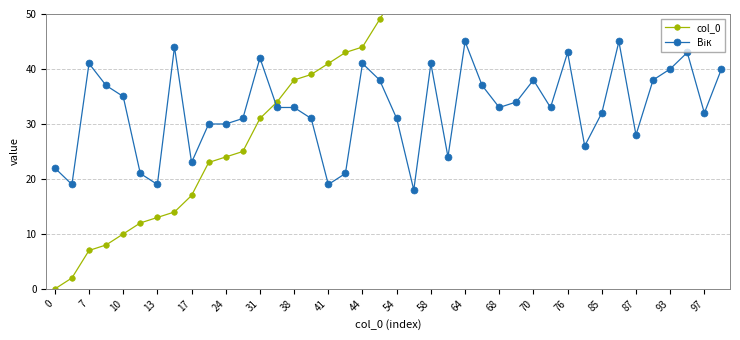

How many data points does each series have?

40